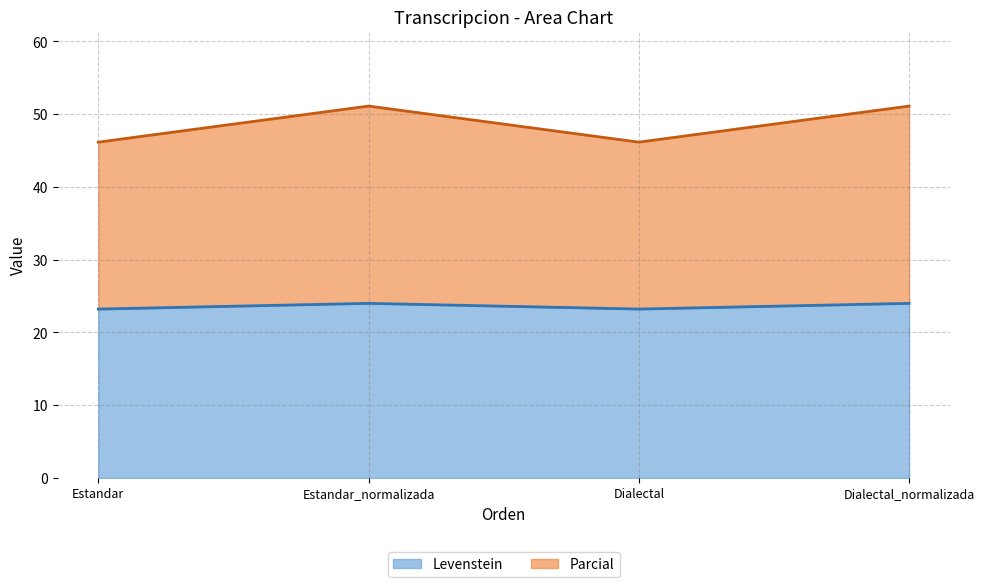

At which category does the chart reach its peak across all series?

Estandar_normalizada